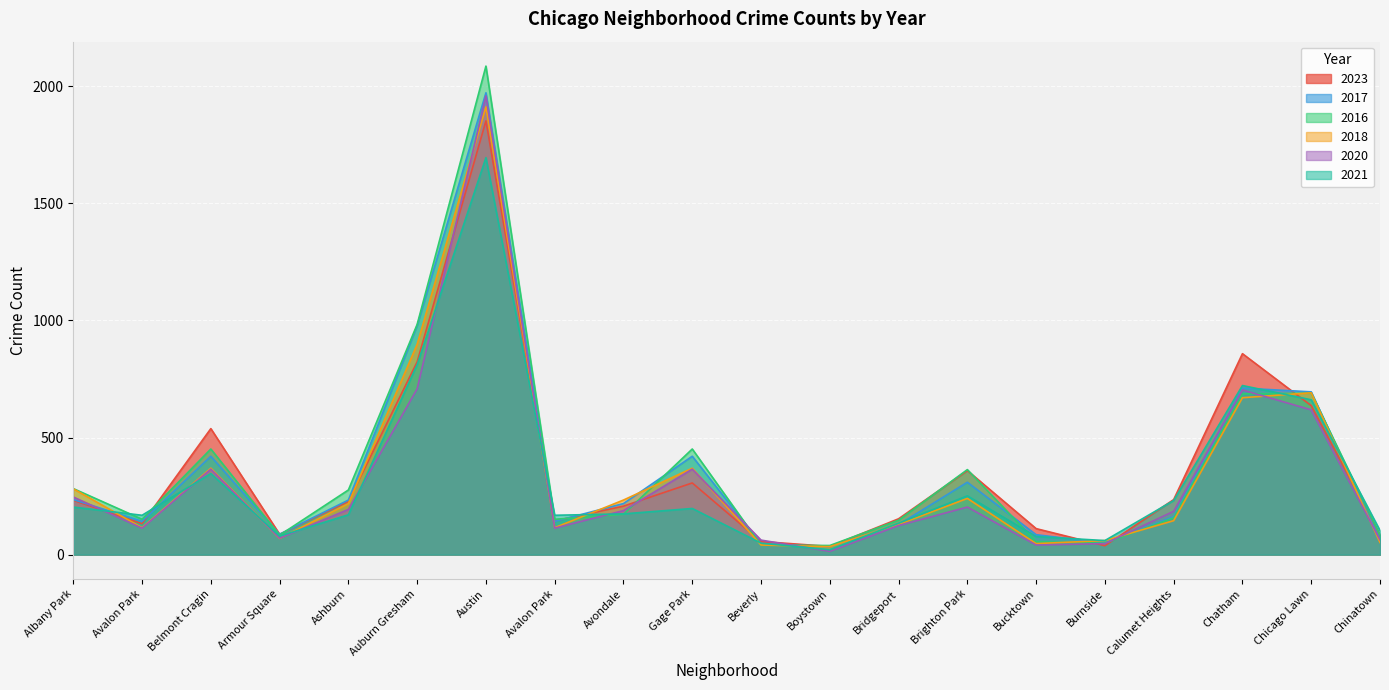

Rank the series at Avondale from lowest to highest value.

2016, 2021, 2020, 2023, 2017, 2018